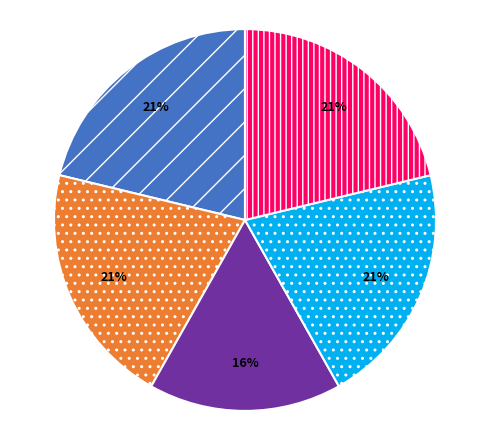

To the nearest percent, what is the average slice percentage?

20%